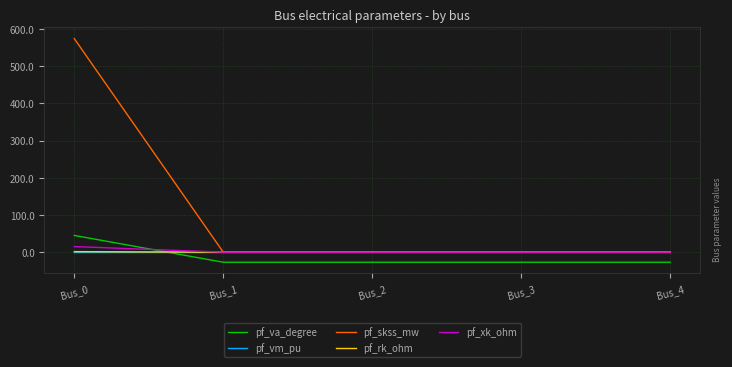

How many distinct data groups are displayed?

5